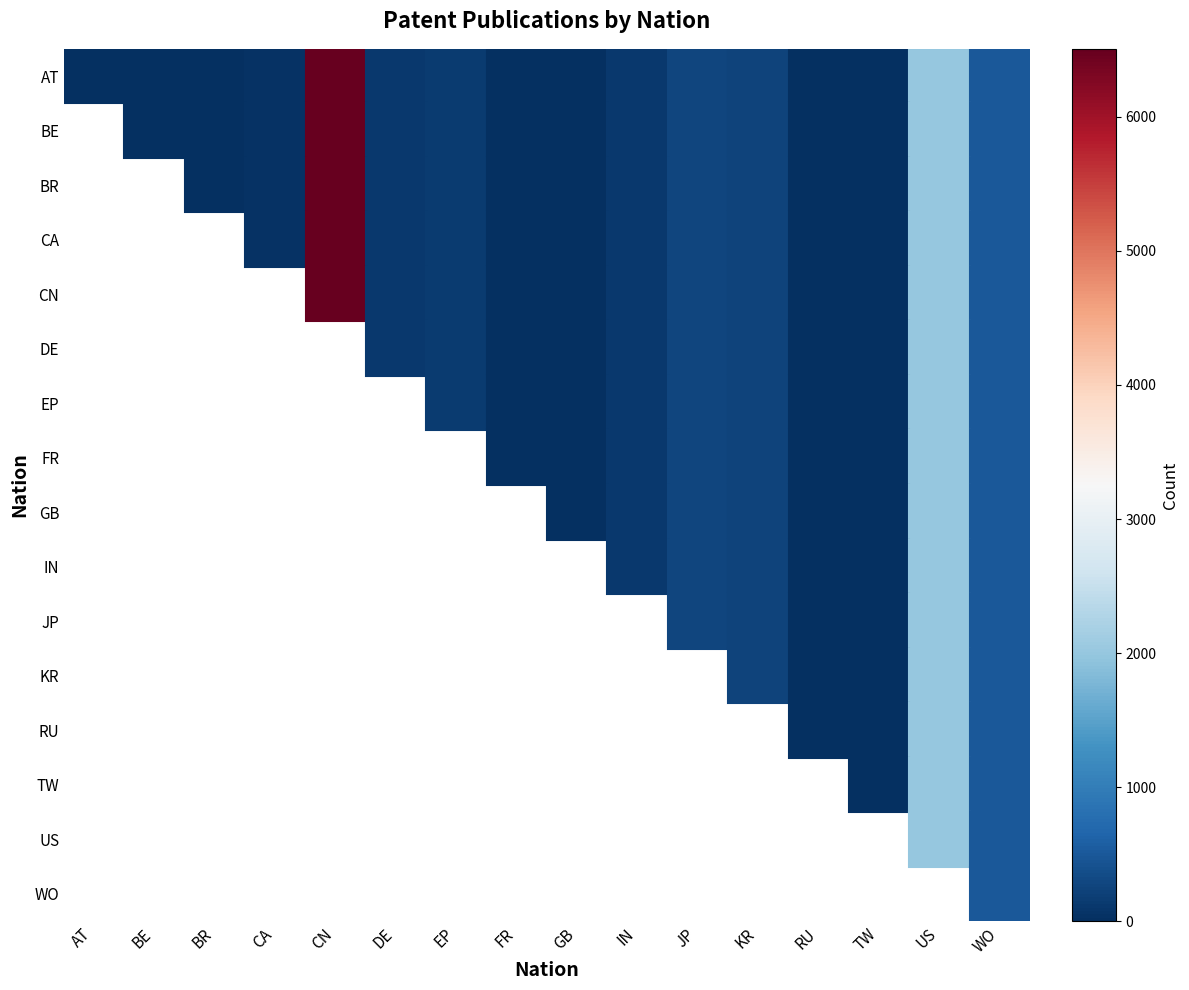

Which has a higher value, AT or DE?

DE